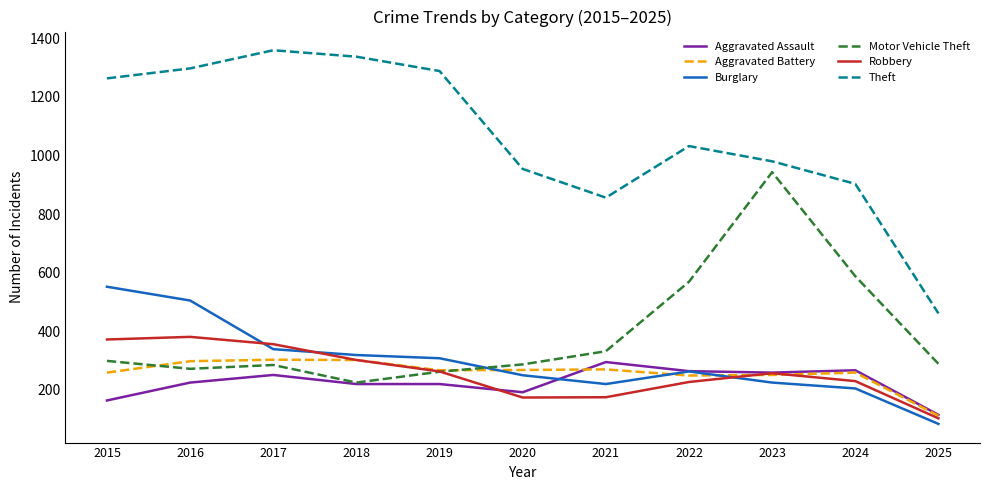

What is the average value of the Motor Vehicle Theft series?

396